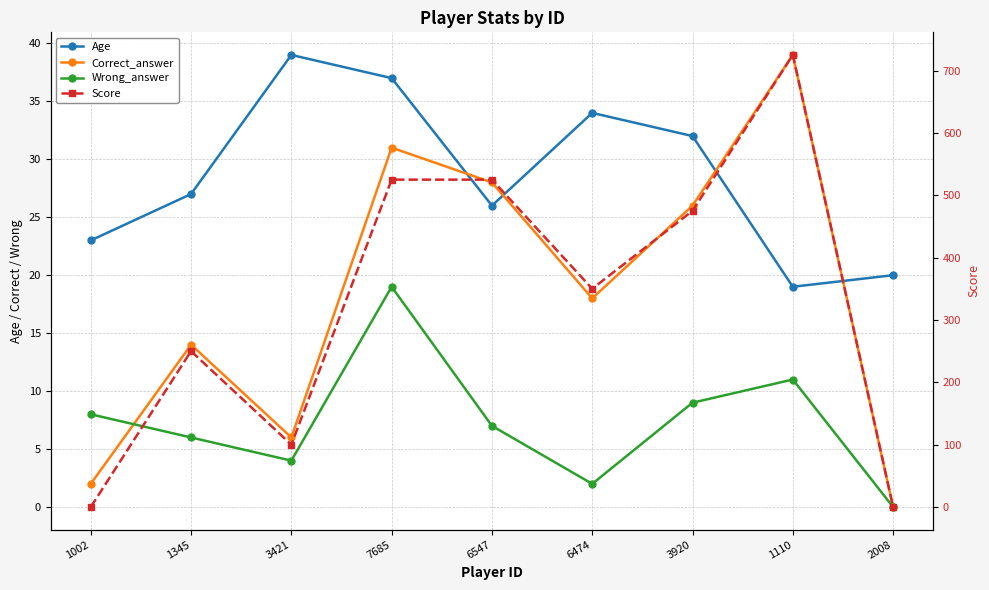

Does the chart display data point markers on the line(s)?

Yes